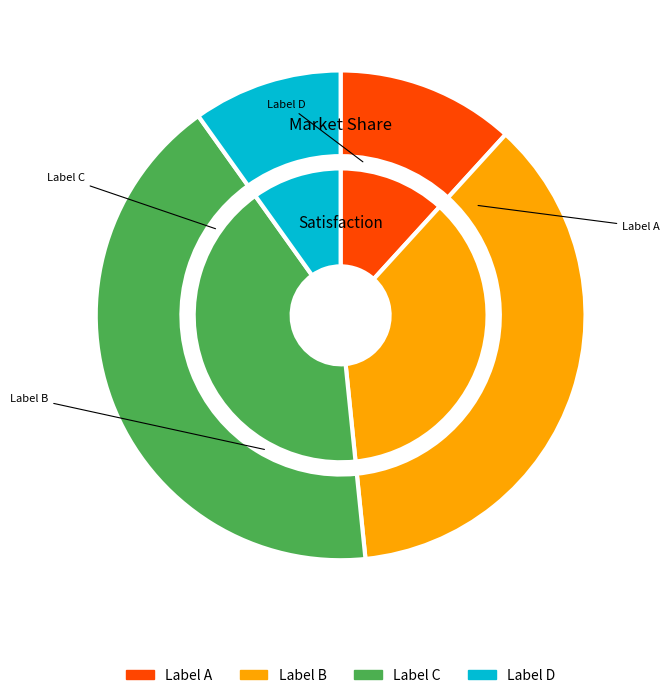

Count the number of slices in the pie.

4